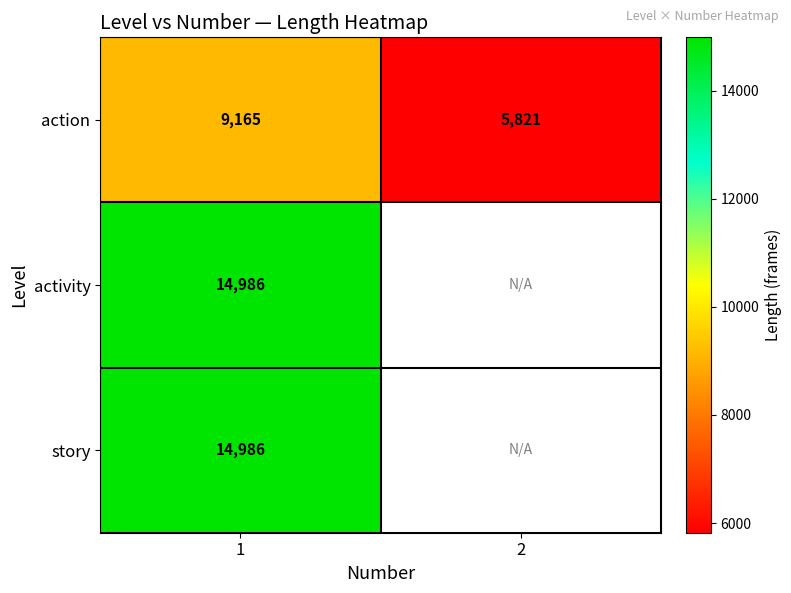

List the labels in order of action value, largest first.

1, 2